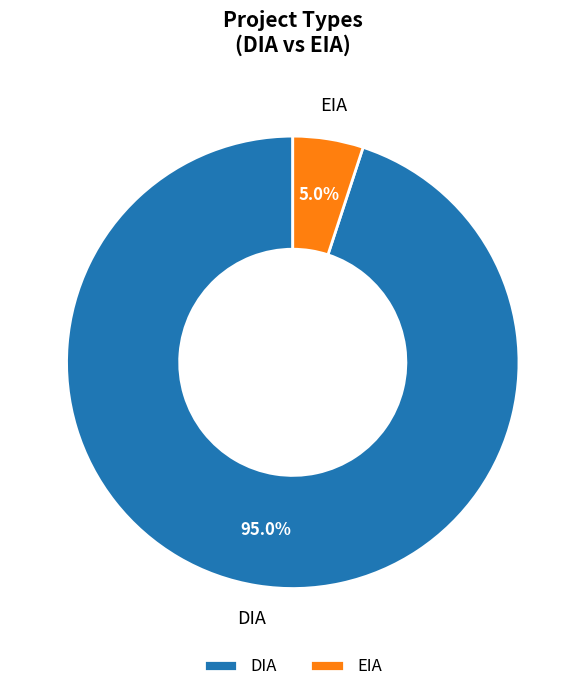

What percentage is the DIA slice, to the nearest percent?

95%